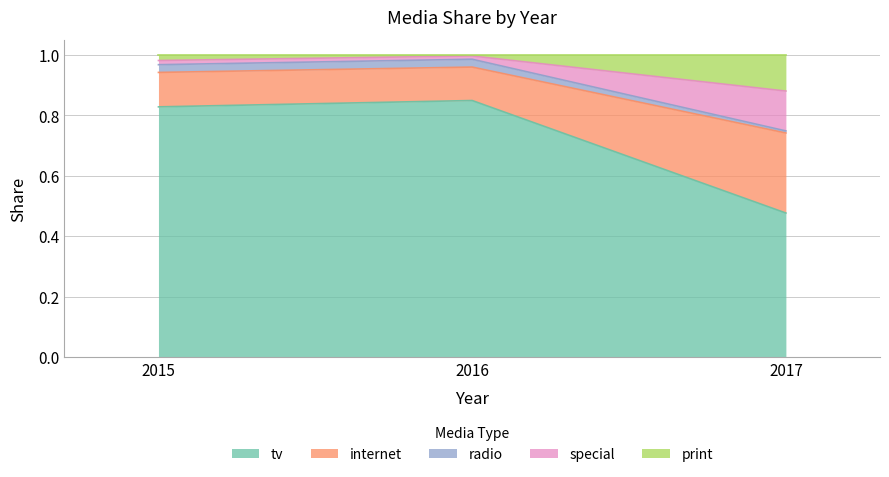

Which category has the highest value across all series?

2016